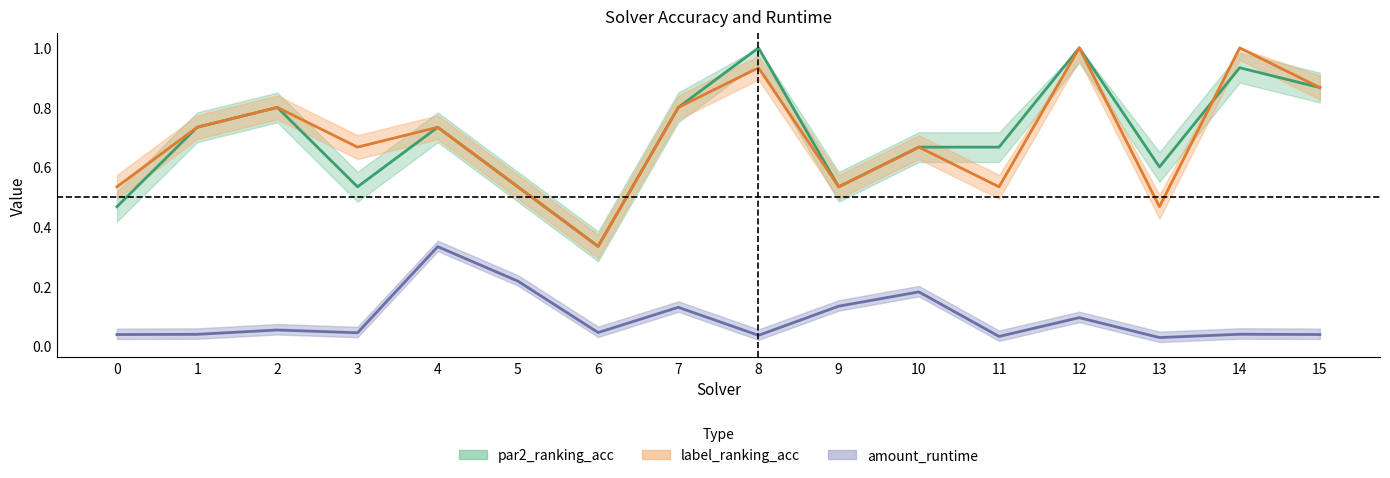

What is the sum of the label_ranking_acc values at 14 and 12?

2.0